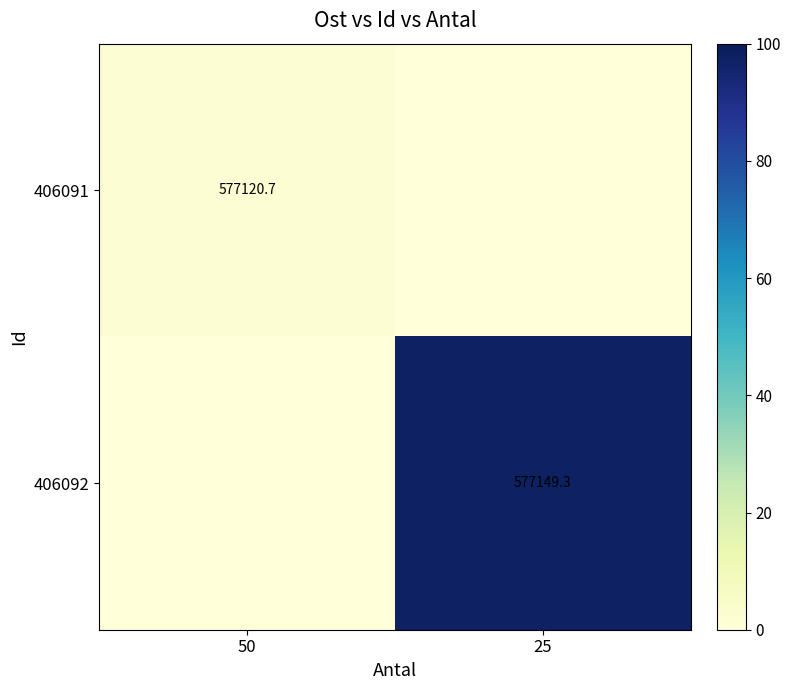

True or false: 406092 has a value of 577149.3 at 25.

True